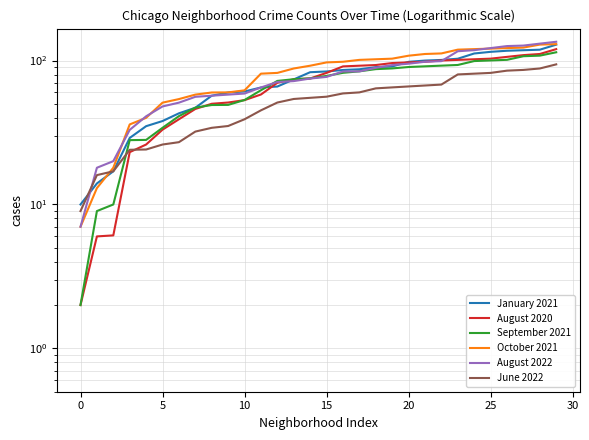

True or false: June 2022 has more than 1 points higher than both neighbors.

False